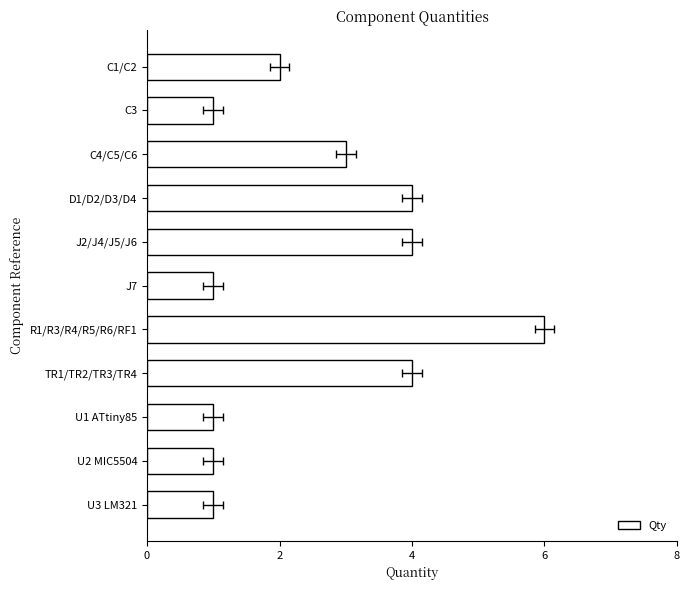

Are the bars grouped side by side (vs. stacked)?

No